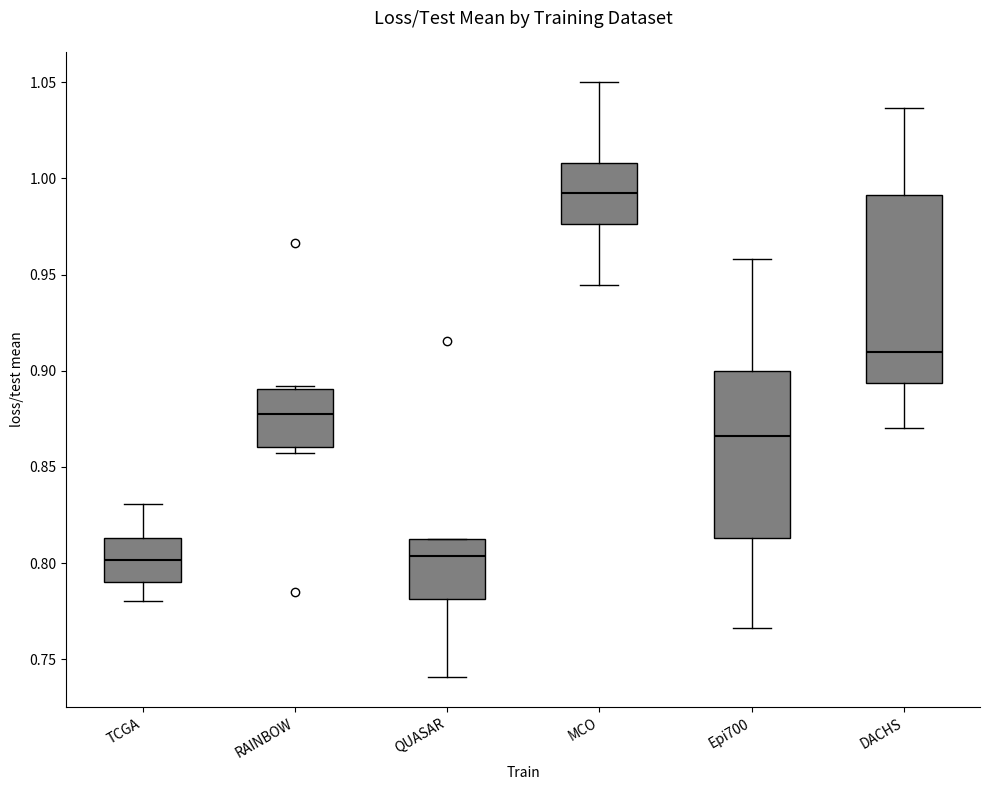

Reading left to right, read every box against the y-axis: the position of its median line, the range the box covers, and the ends of its whiskers. The values are not printed on the chart, so give them approximately, as read against the axis.

TCGA: median 0.800, box 0.790 to 0.815, whiskers 0.780 to 0.830
RAINBOW: median 0.875, box 0.860 to 0.890, whiskers 0.855 to 0.890 (just above the box's upper edge)
QUASAR: median 0.805, box 0.780 to 0.810, whiskers 0.740 to 0.815
MCO: median 0.990, box 0.975 to 1.010, whiskers 0.945 to 1.050
Epi700: median 0.865, box 0.815 to 0.900, whiskers 0.765 to 0.960
DACHS: median 0.910, box 0.895 to 0.990, whiskers 0.870 to 1.035